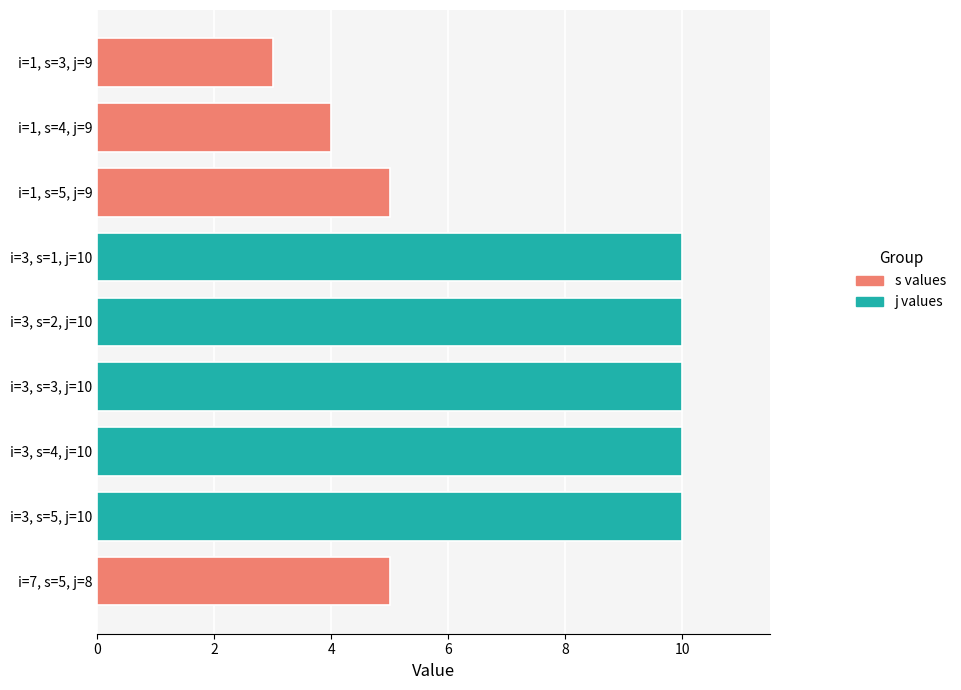

Between i=1, s=3, j=9 and i=3, s=1, j=10, which is larger?

i=3, s=1, j=10